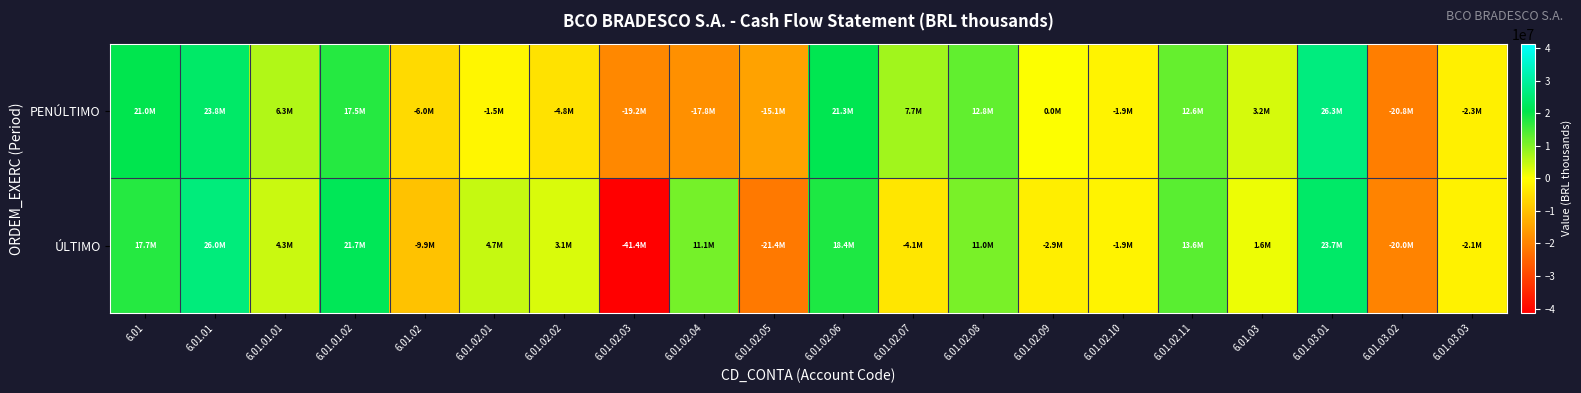

How many data points does each series have?

20